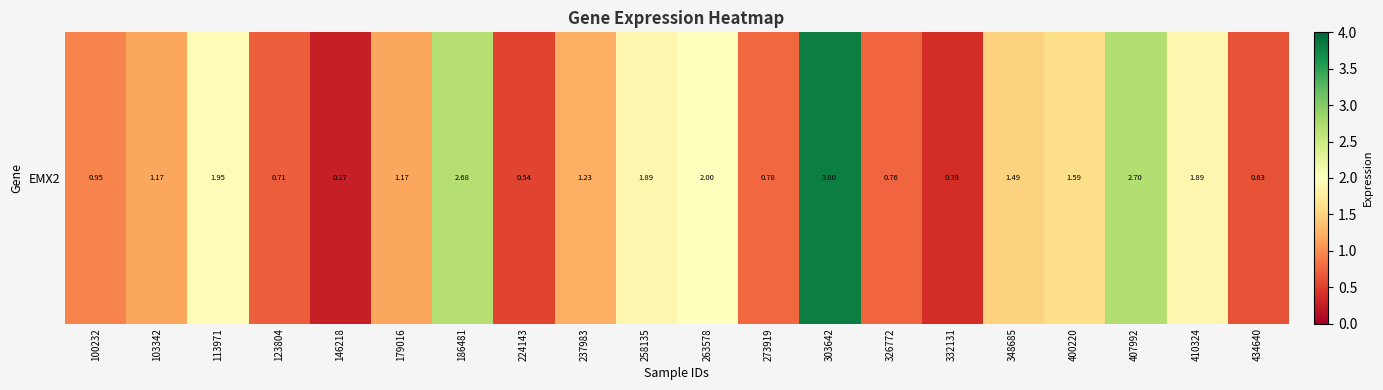

What is the average value?

1.4